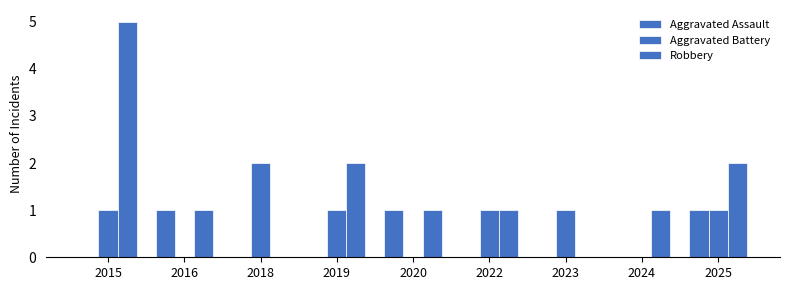

Reading right to left, transcribe all the data shown in this chart.

Aggravated Assault: 1	0	0	0	1	0	0	1	0
Aggravated Battery: 1	0	1	1	0	1	2	0	1
Robbery: 2	1	0	1	1	2	0	1	5